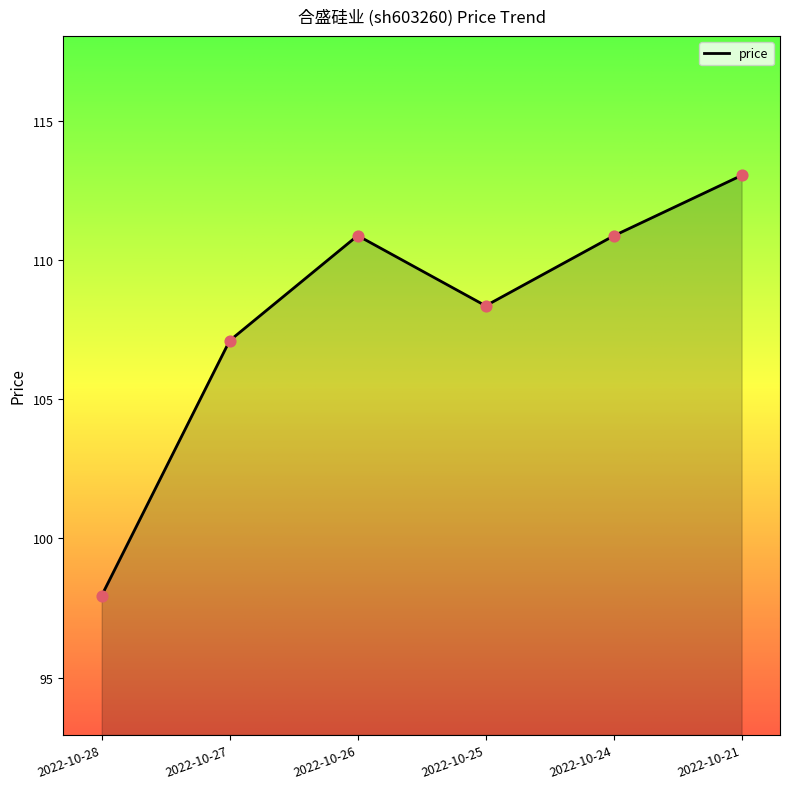

Approximately how many times larger is the value at 2022-10-28 compared to 2022-10-26?

0.9